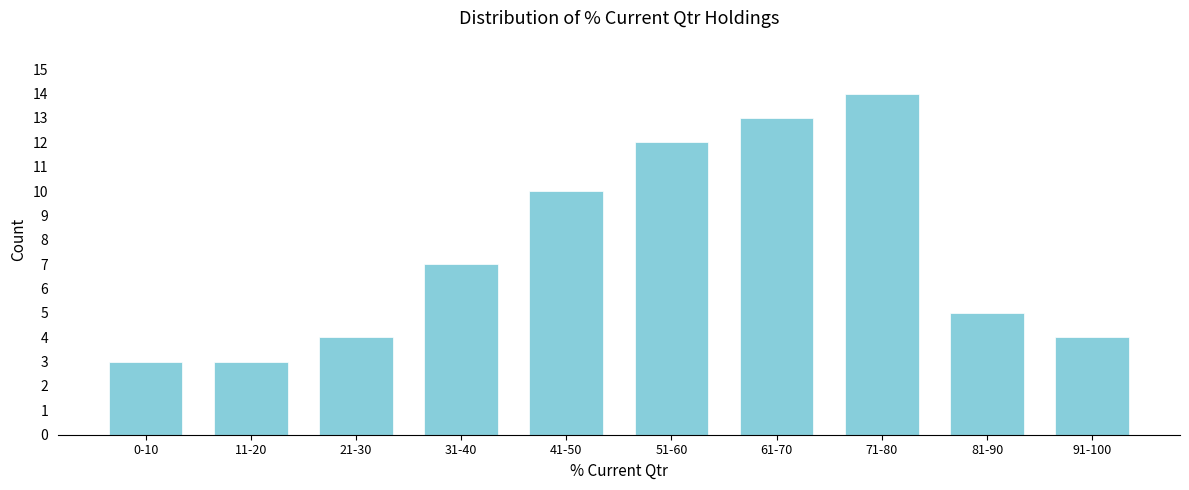

Reading right to left, extract all data points from this chart.

4	5	14	13	12	10	7	4	3	3